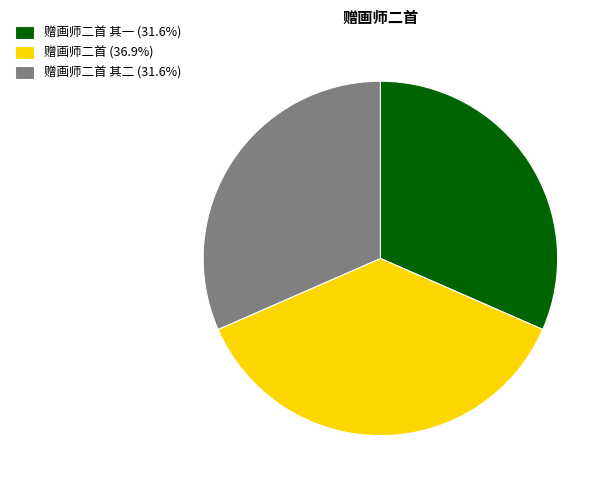

Does any single category account for the majority?

No